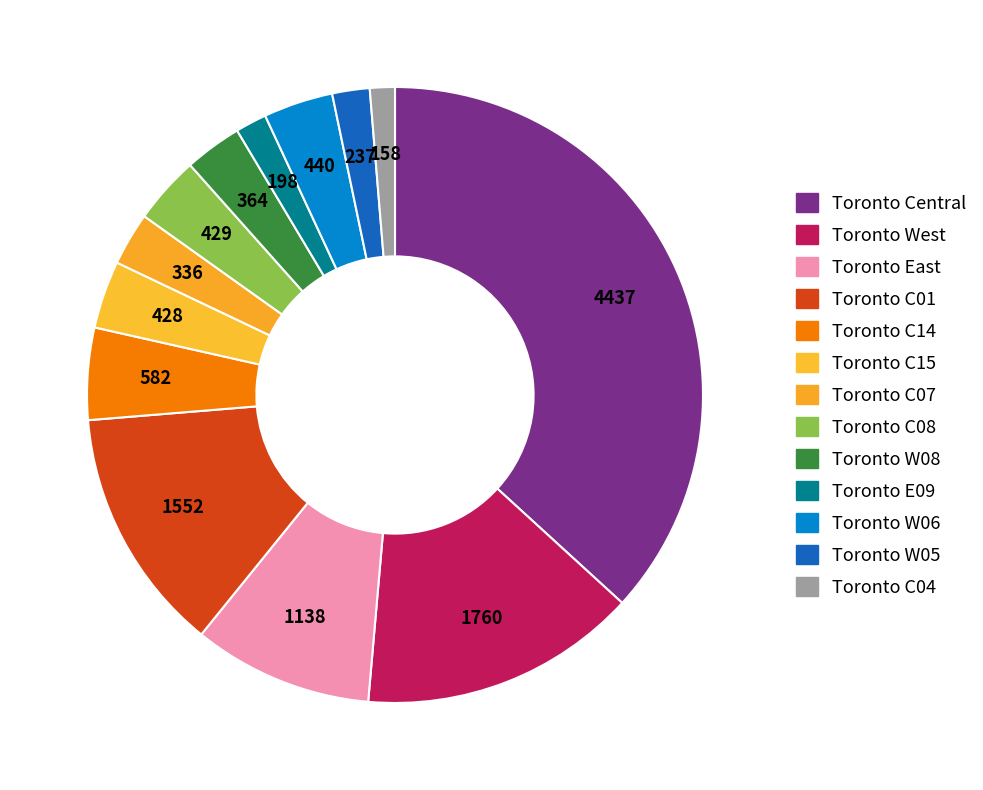

What is the smallest slice in the pie chart?

Toronto C04